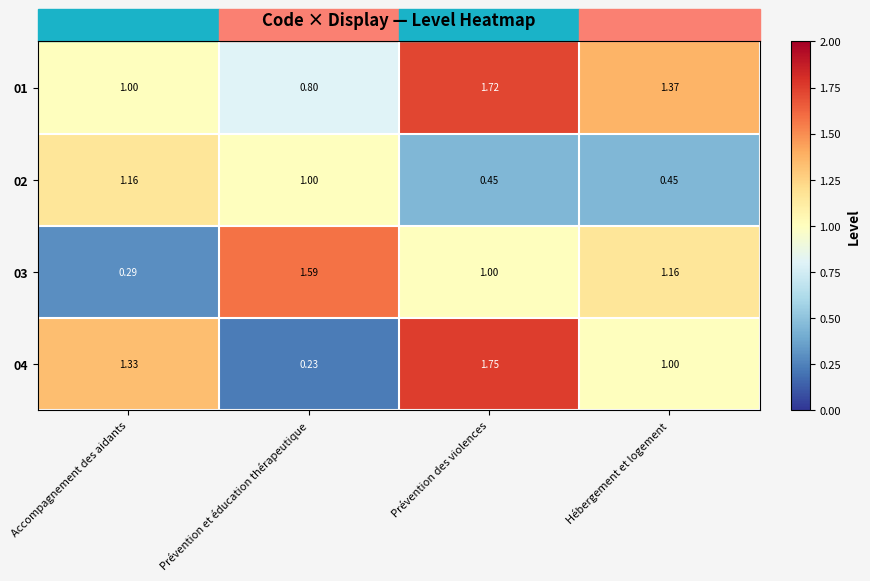

Which label corresponds to the largest value in the chart?

Prévention des violences